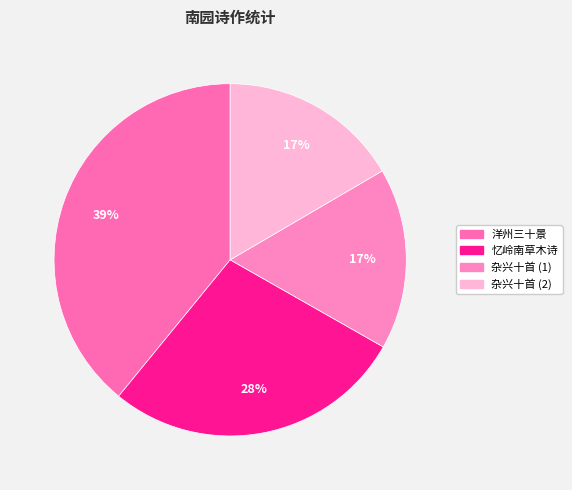

To the nearest percent, what is the average slice percentage?

25%